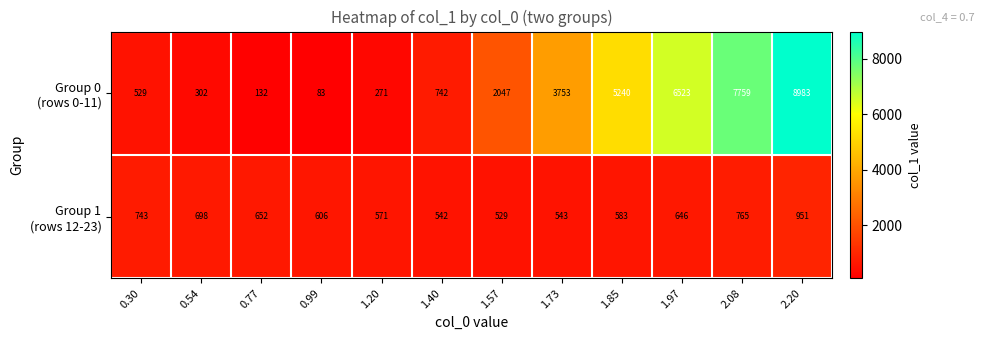

At which category does the chart reach its minimum across all series?

0.99